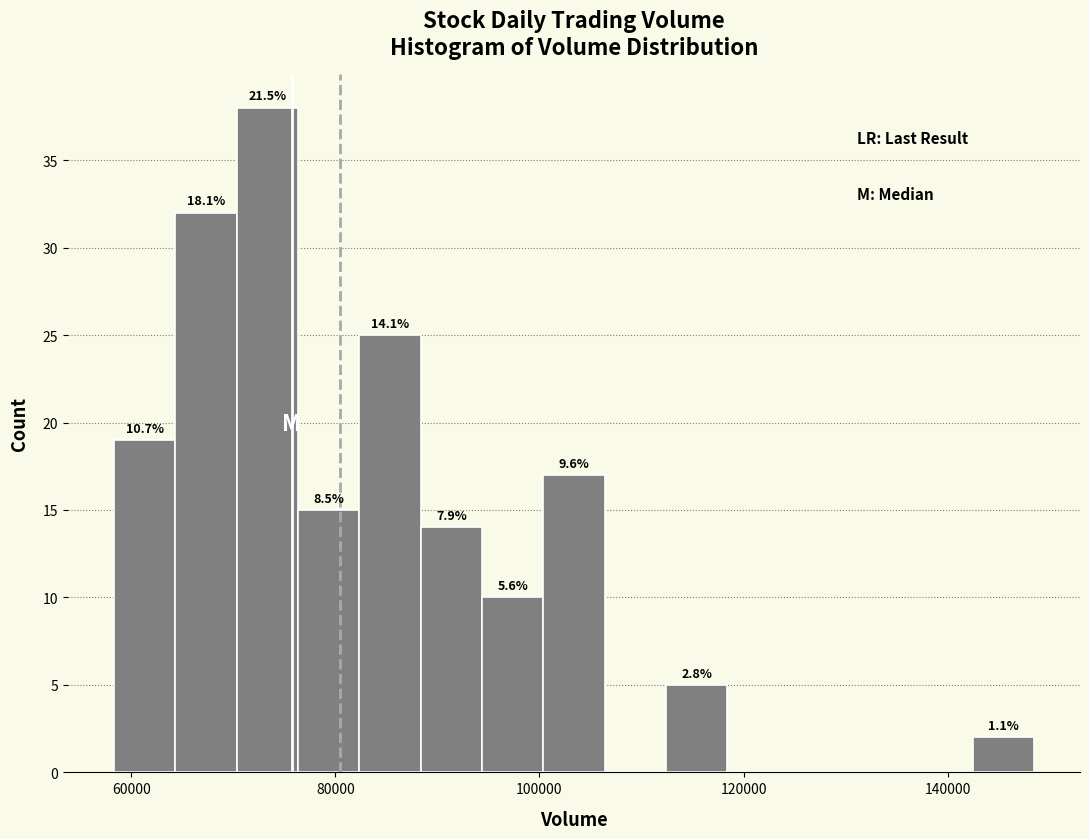

Read against the x-axis, roughly where is the centre of the tallest bar?

74000